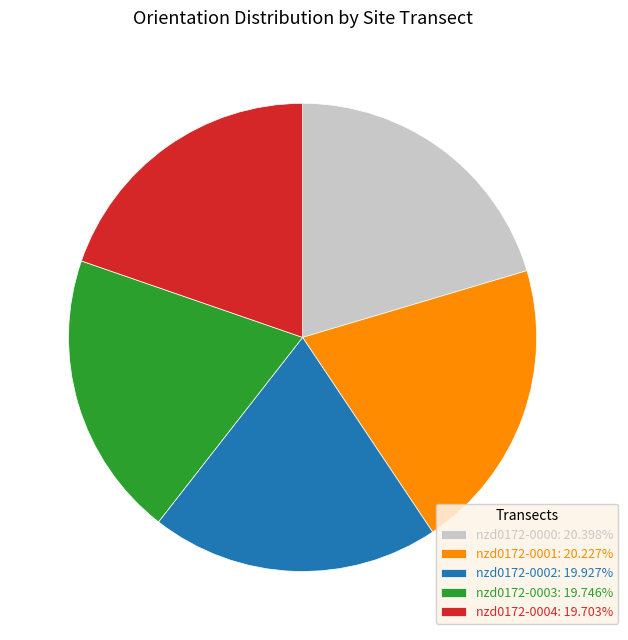

Approximately how many times larger is the value at nzd0172-0002: 19.927% compared to nzd0172-0000: 20.398%?

1.0